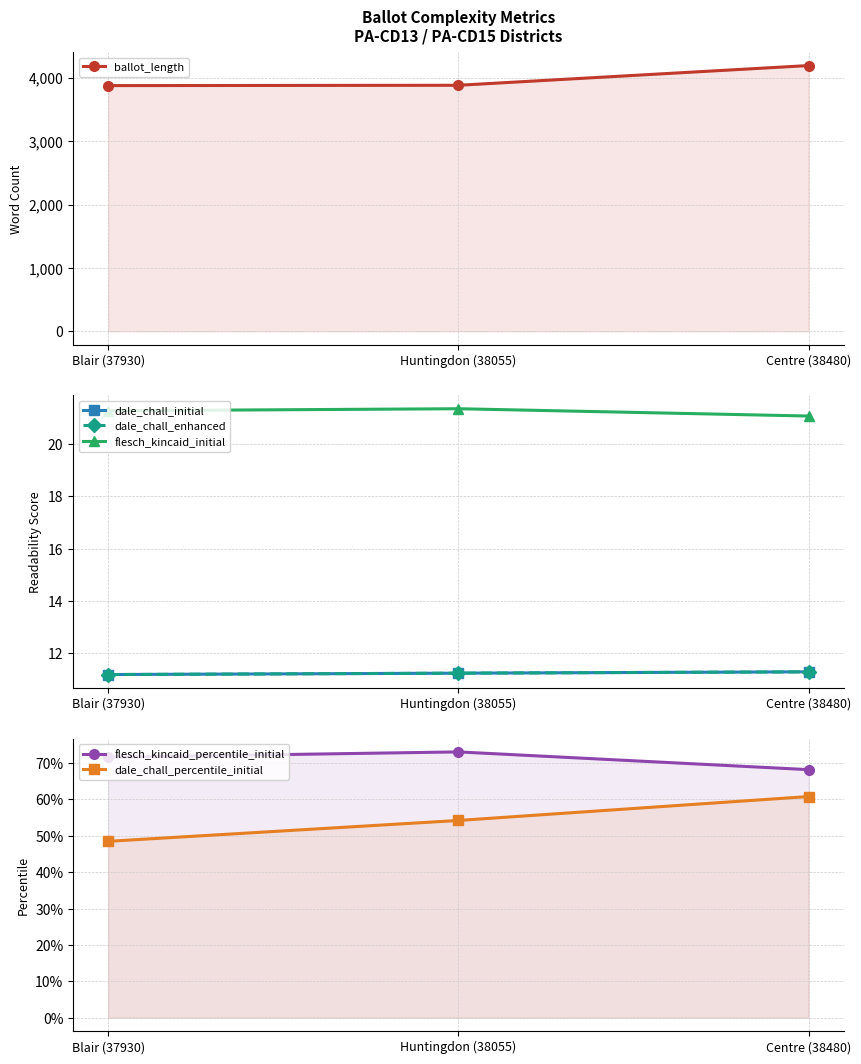

Is the value of ballot_length at Blair (37930) greater than the value of flesch_kincaid_initial at Blair (37930)?

Yes